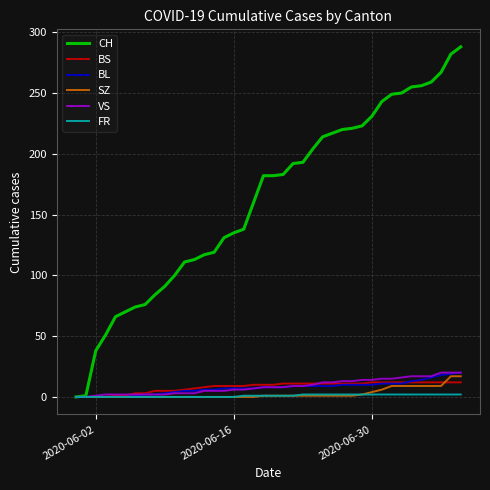

Which series has the largest range (max minus min)?

CH